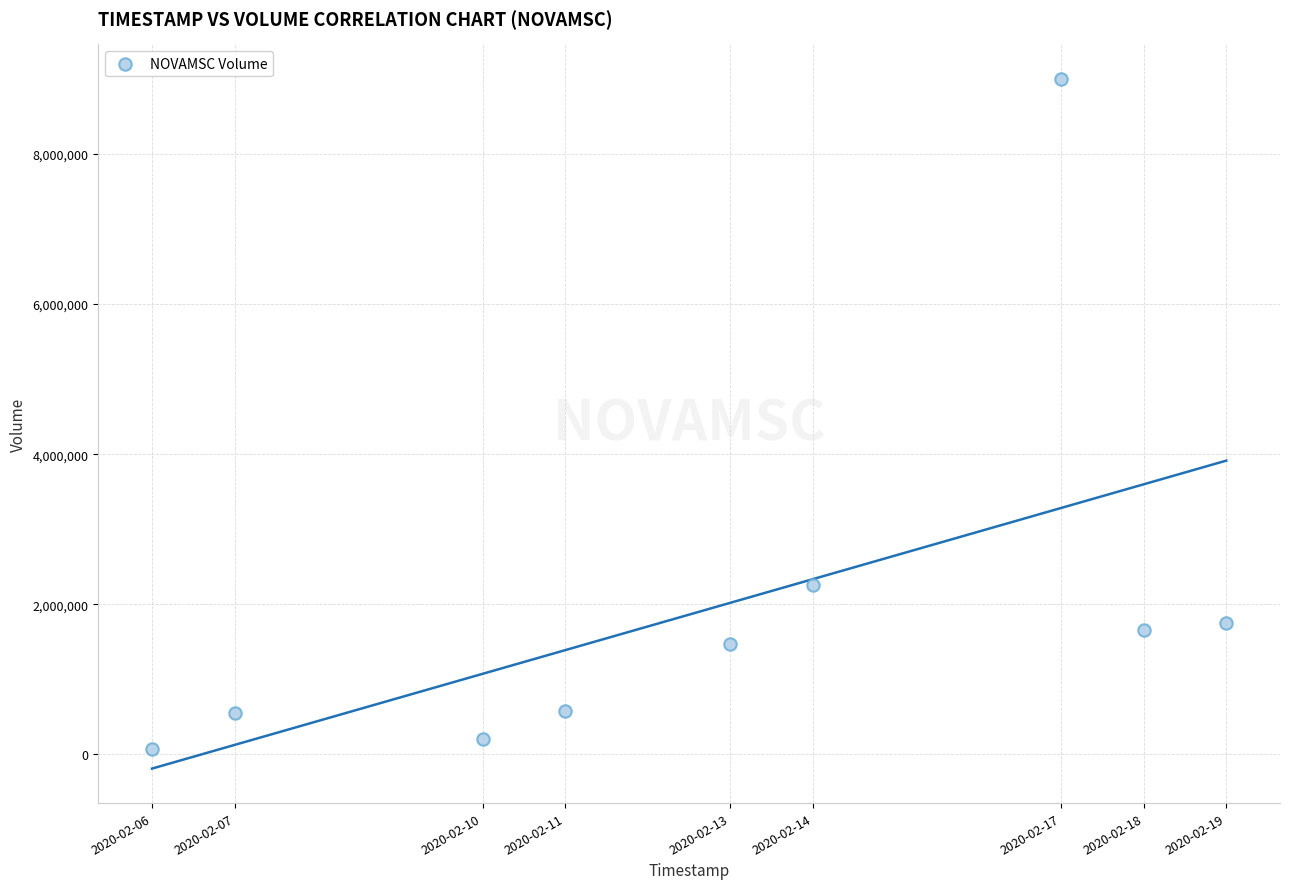

What Y value in the scatter plot is closest to 4536250?

2263100